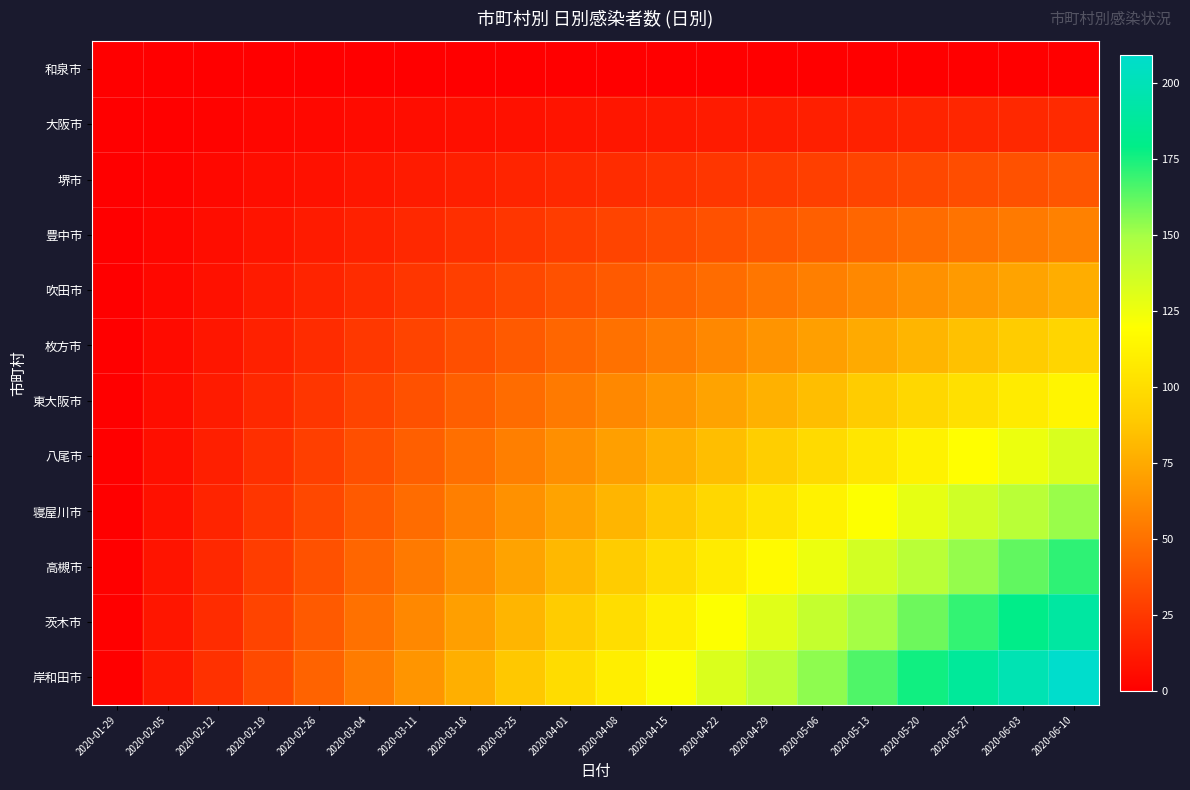

Which series has the largest range (max minus min)?

岸和田市